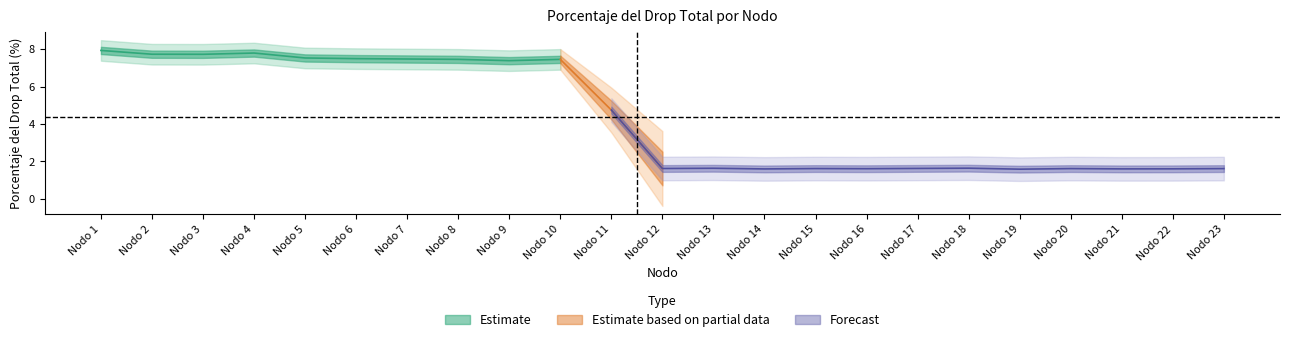

True or false: the data shows 7.8 at Nodo 4.

True